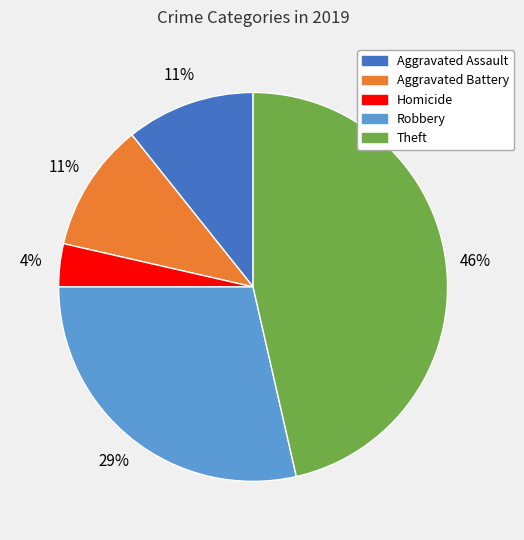

Does any single category account for the majority?

No